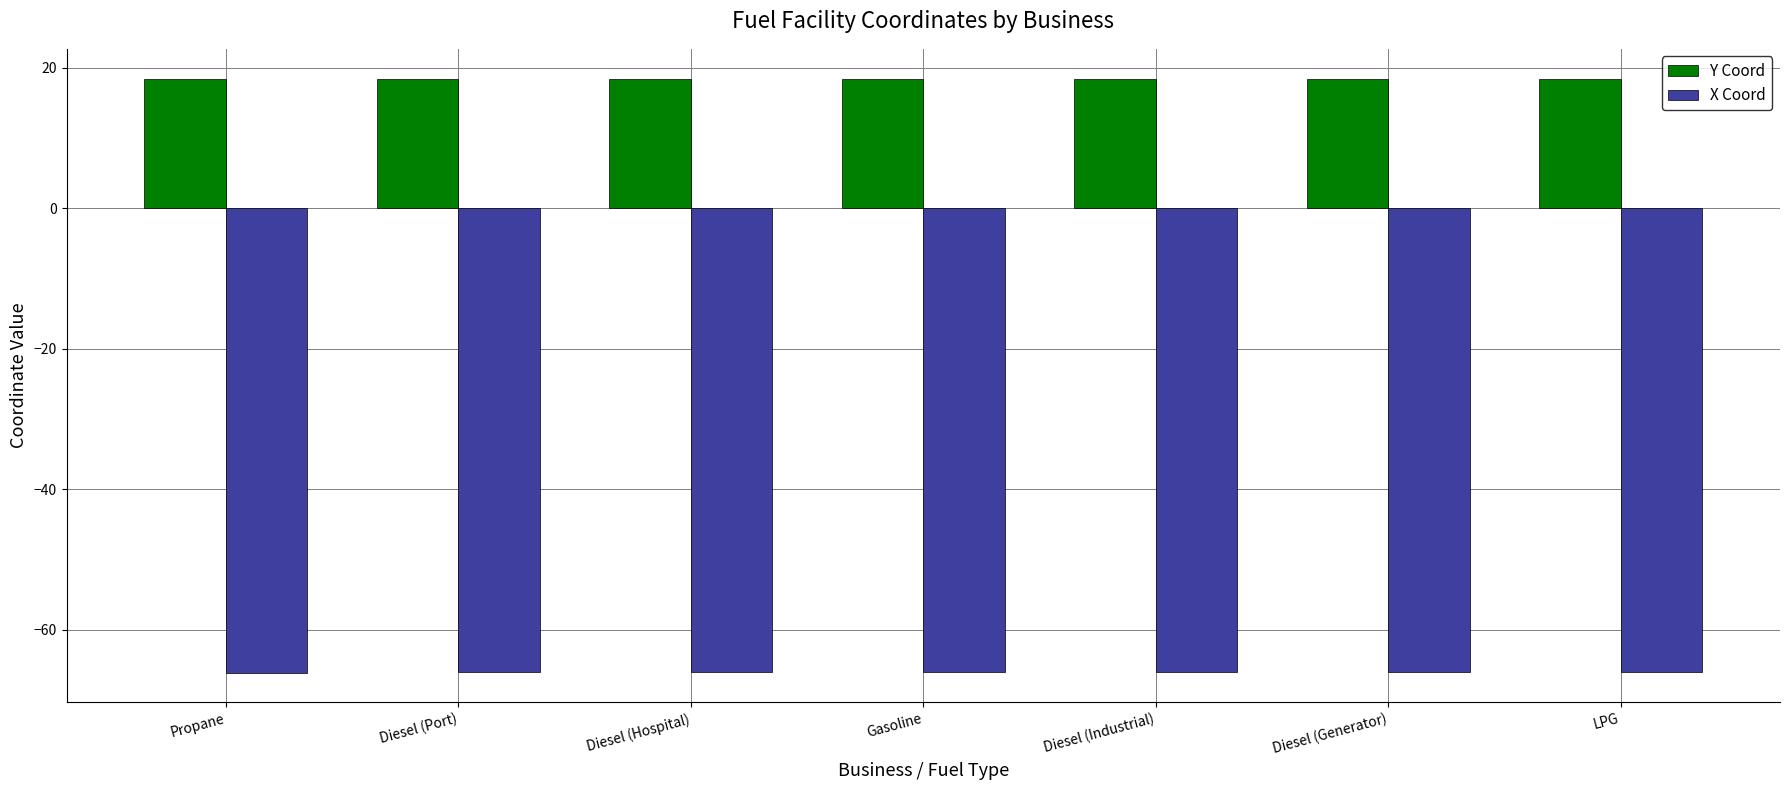

What is the total value across all series at Propane?

-47.7